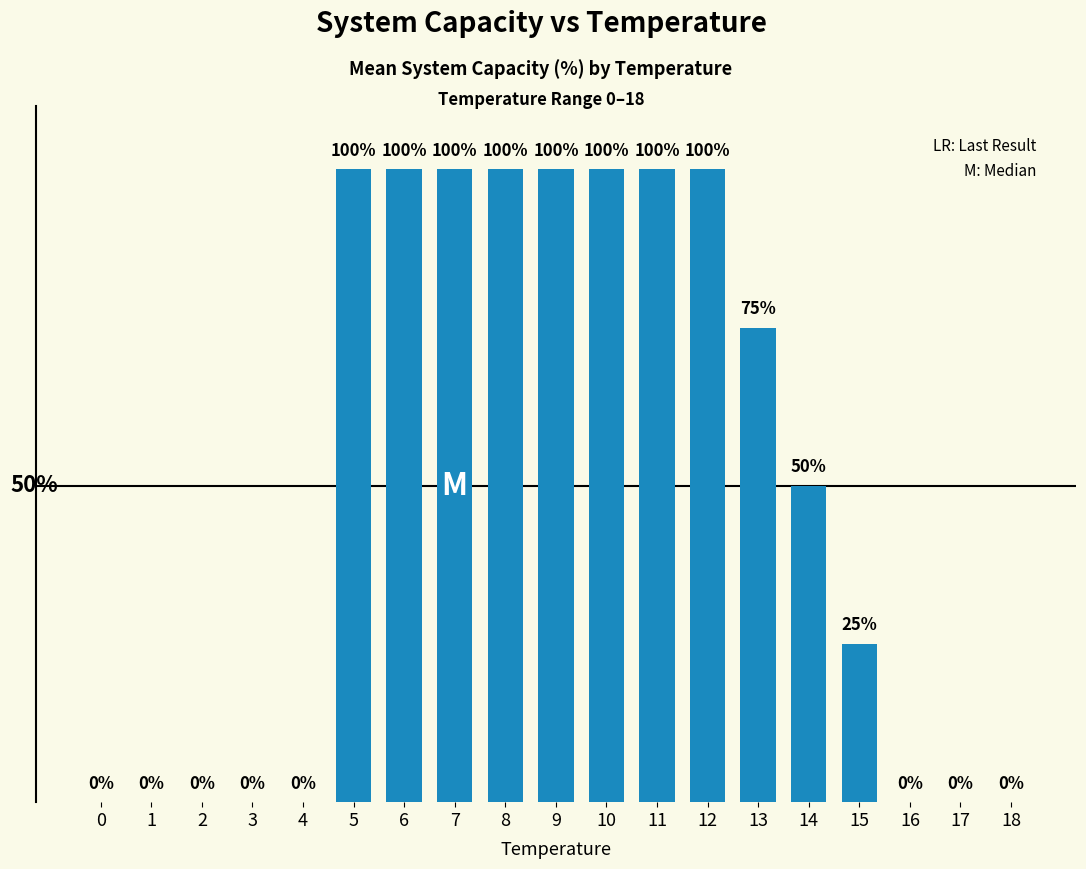

What is the sum of all values?

950